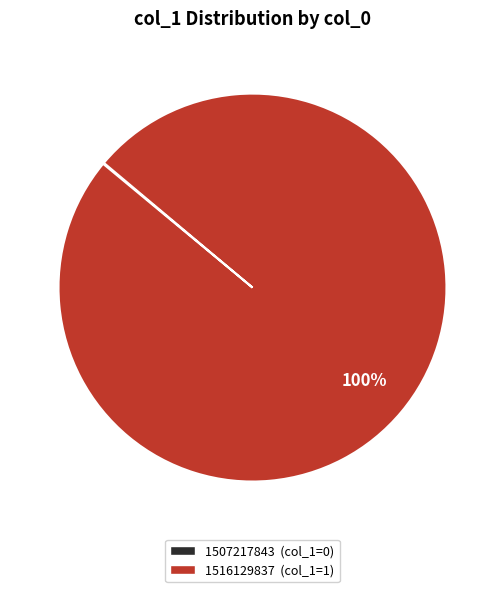

Which slice is the largest?

1516129837